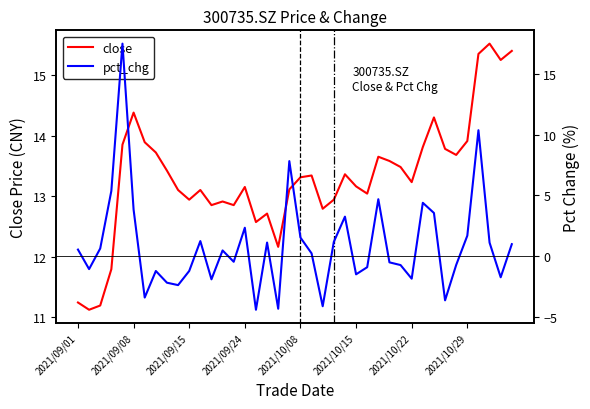

What is the value of the pct_chg point at the 4th from the left?

5.4